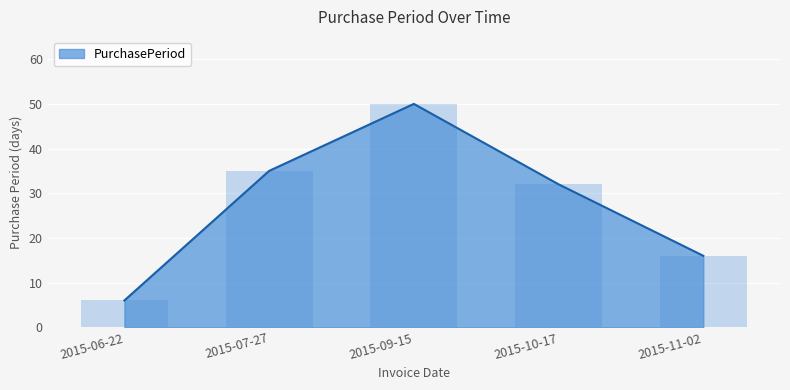

What is the value of the 2nd bar from the left?

35